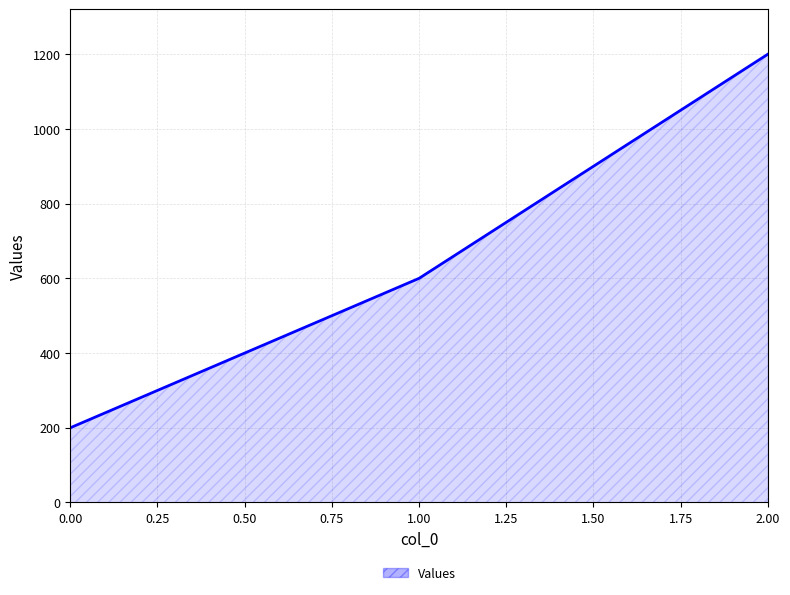

The value at 2.00 is 1200. True or false?

True